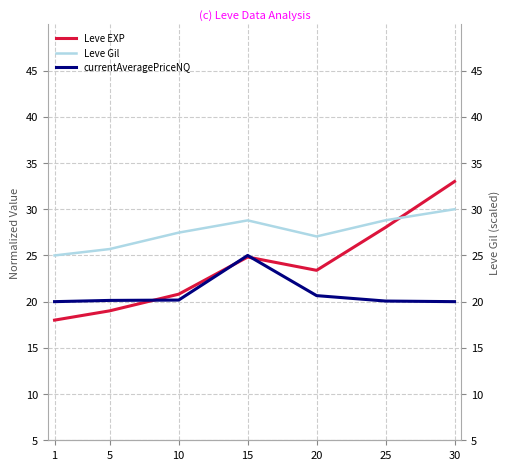

Is it true that currentAveragePriceNQ equals 4.9 at 20?

False